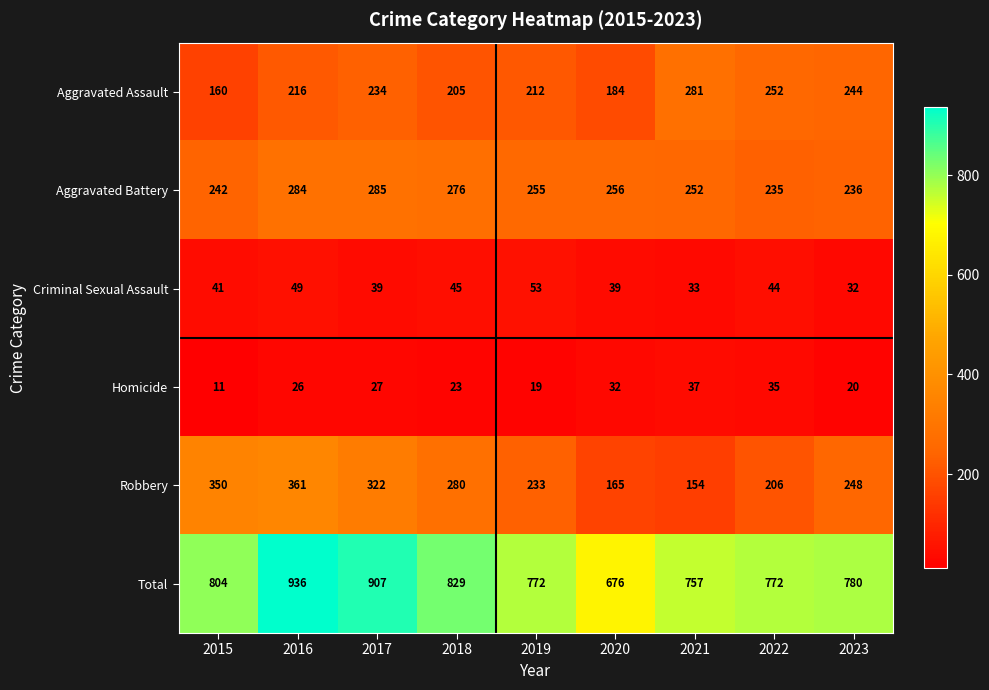

True or false: Aggravated Battery has a value of 307 at 2023.

False